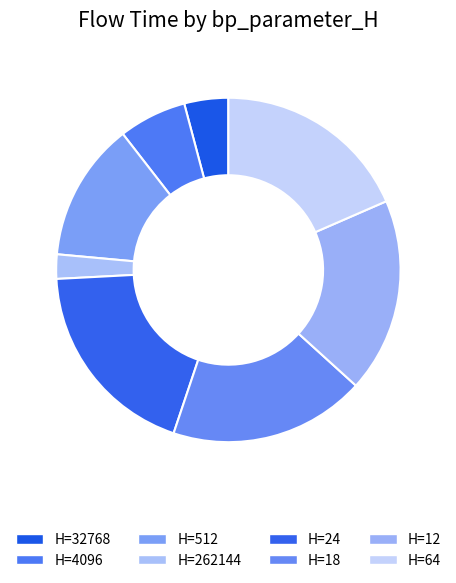

How many slices are in this pie chart?

8